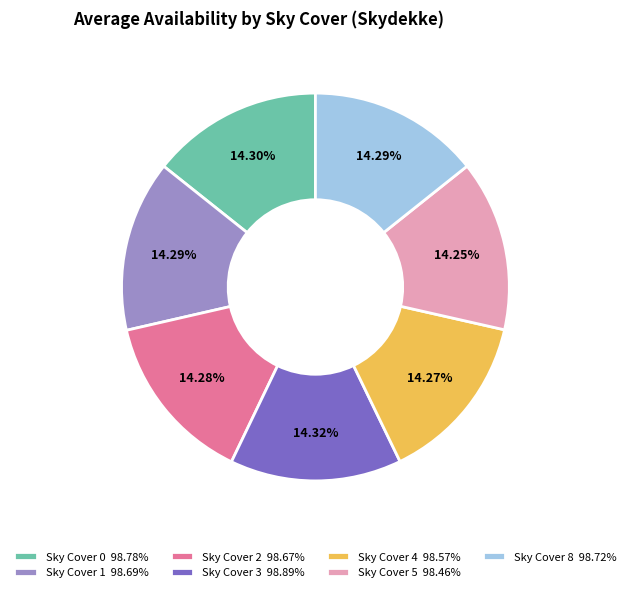

How many segments does this pie chart have?

7